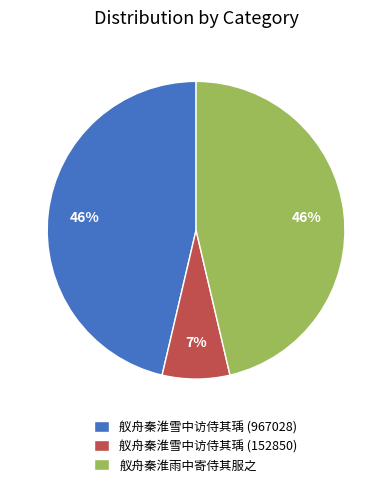

How many slices are in this pie chart?

3